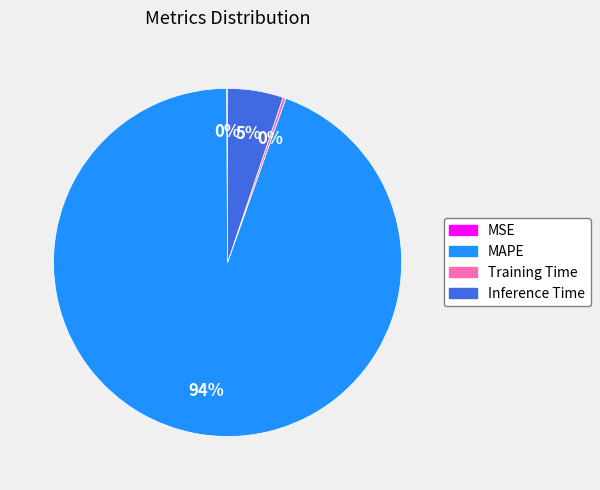

What is the largest slice in the pie chart?

MAPE